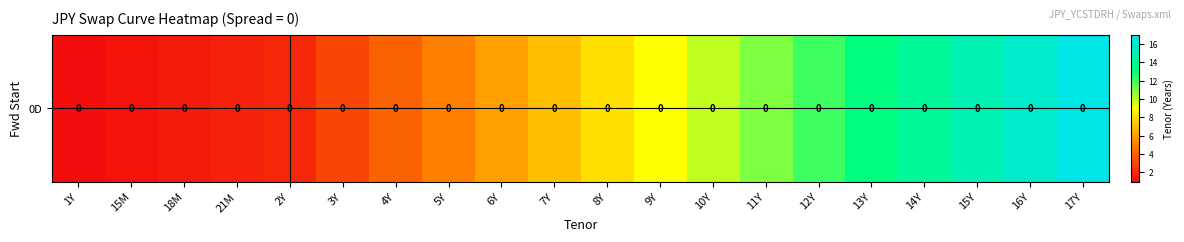

How many distinct data groups are displayed?

1